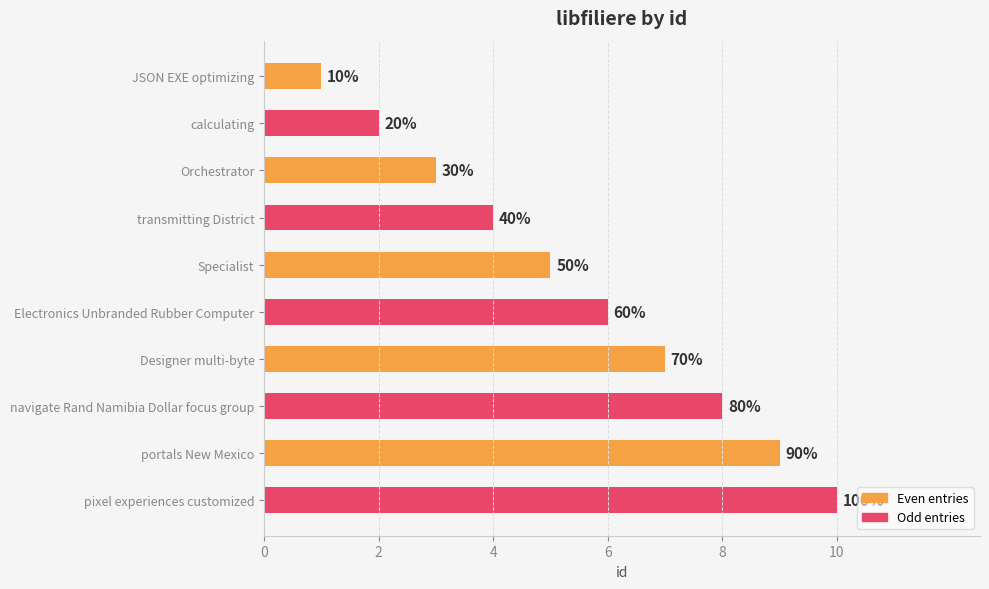

How many bars are there in total?

10